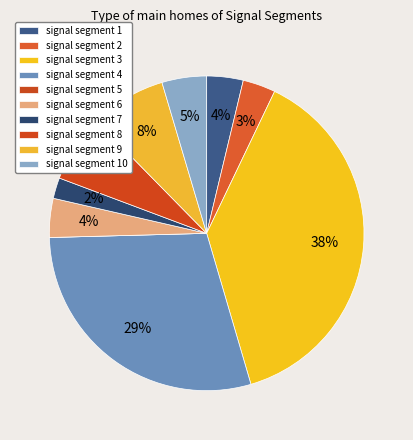

Rank the categories by value from lowest to highest.

signal segment 5, signal segment 7, signal segment 2, signal segment 1, signal segment 6, signal segment 10, signal segment 8, signal segment 9, signal segment 4, signal segment 3